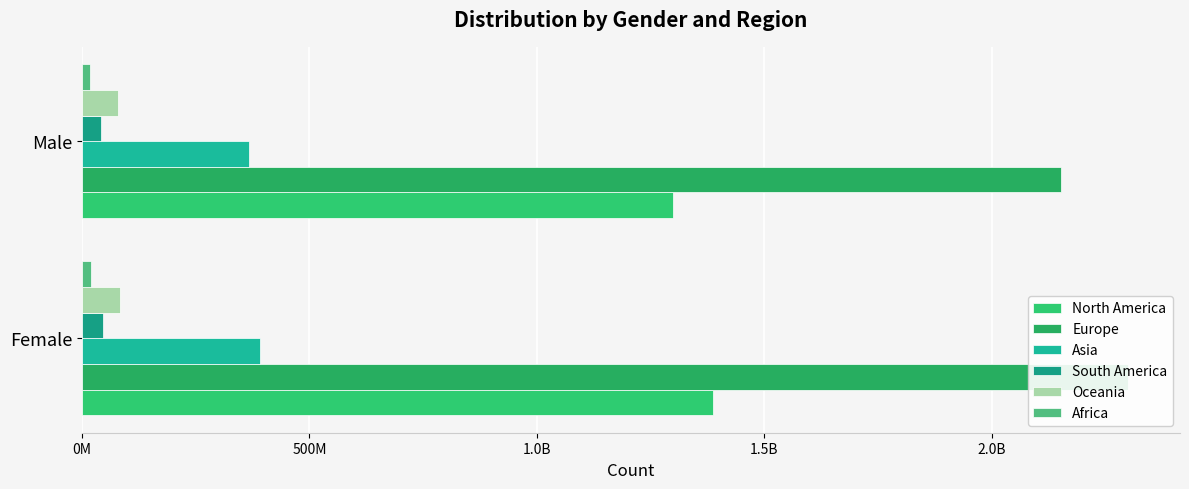

Are the bars horizontal?

Yes